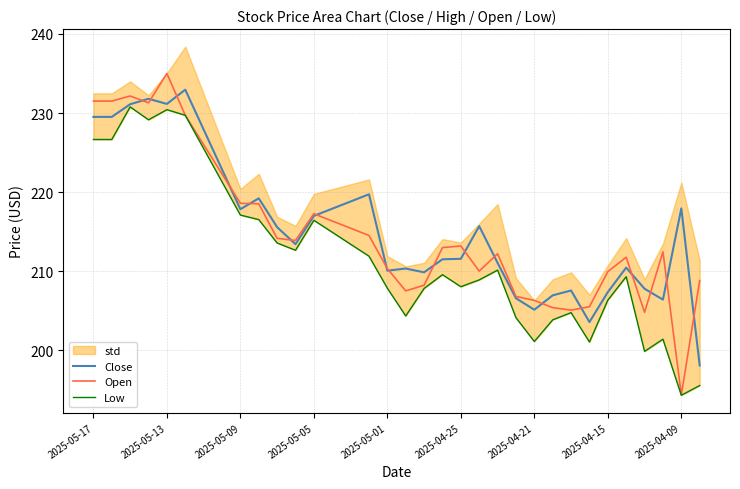

What is the sum of all Open values?

7313.7